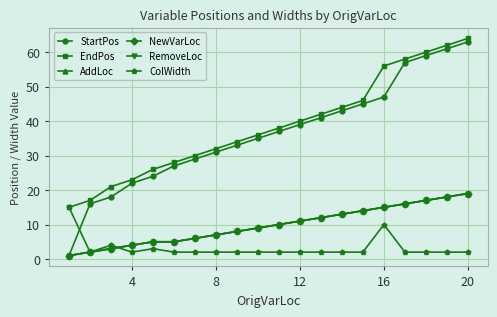

What is the difference between the maximum and minimum values in the NewVarLoc series?

18